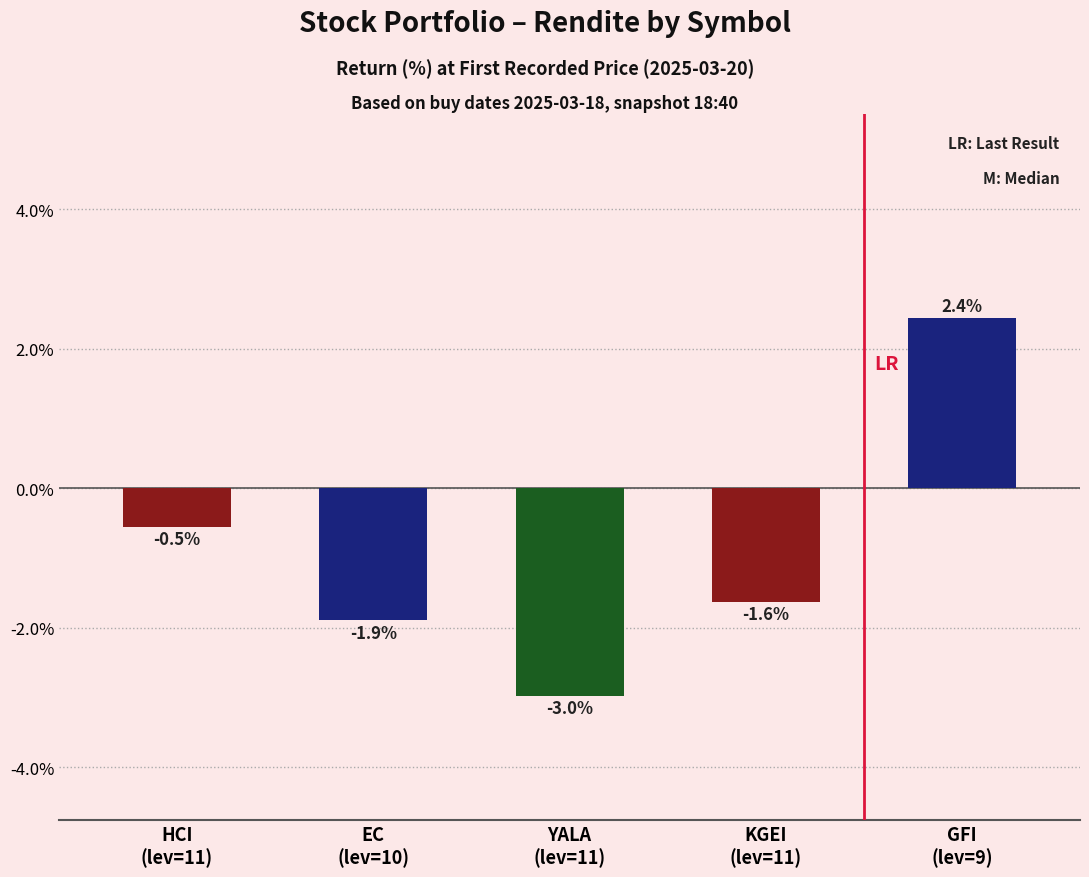

Rank the categories by value from lowest to highest.

YALA
(lev=11), EC
(lev=10), KGEI
(lev=11), HCI
(lev=11), GFI
(lev=9)